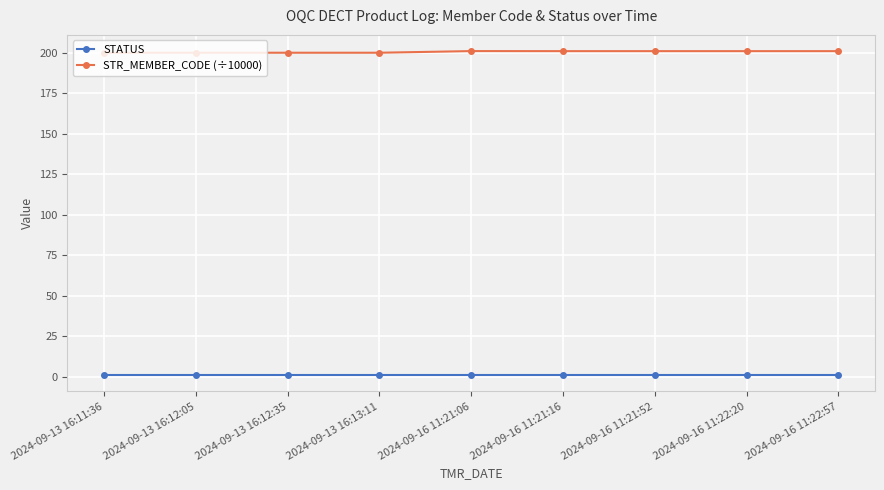

What is the maximum value shown in the chart?

201.1